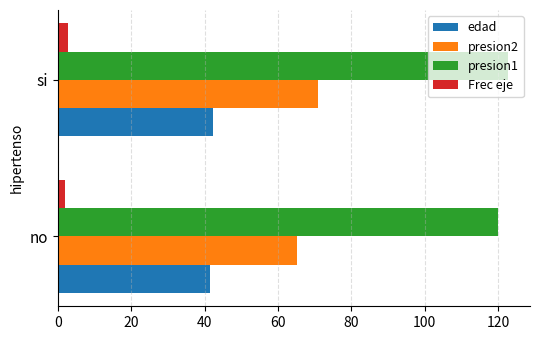

What is the difference between the highest and lowest values at si?

119.8